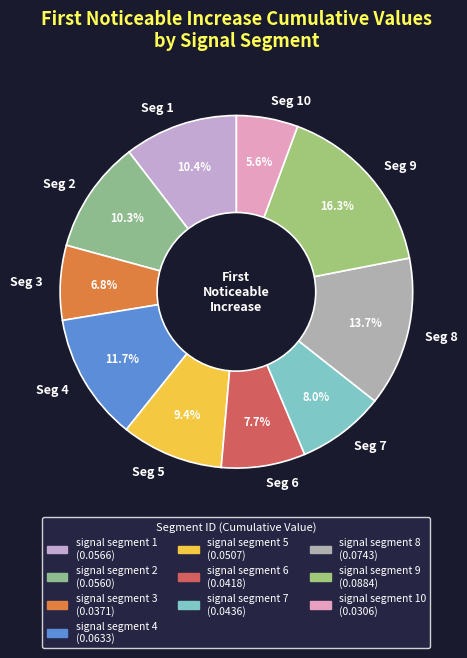

To the nearest percent, what is the average slice percentage?

10%